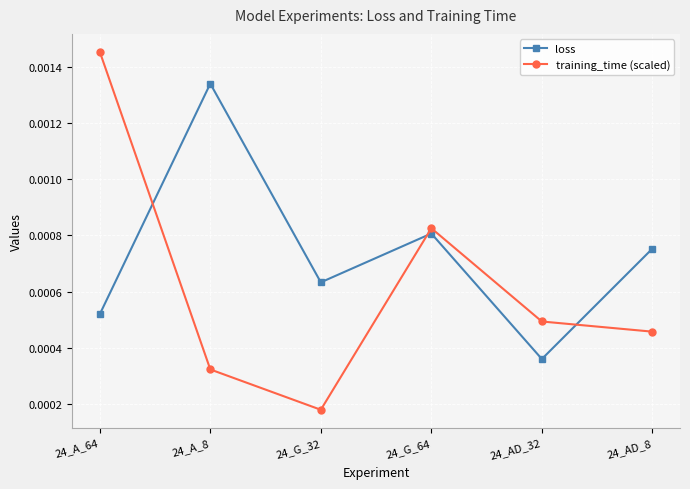

Where is loss nearest to the value 0?

24_AD_32